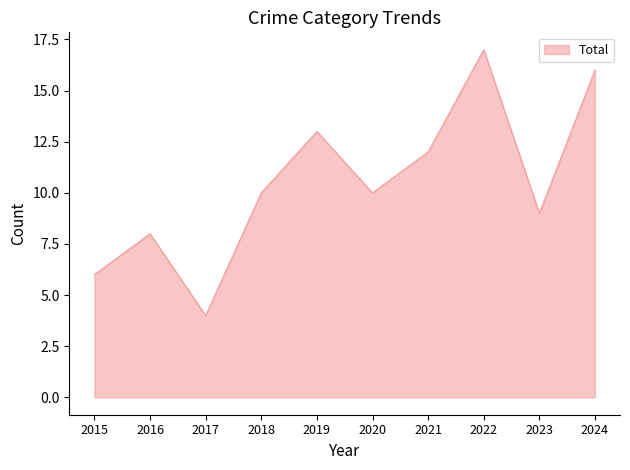

Is it true that the value at 2024 is 16?

True